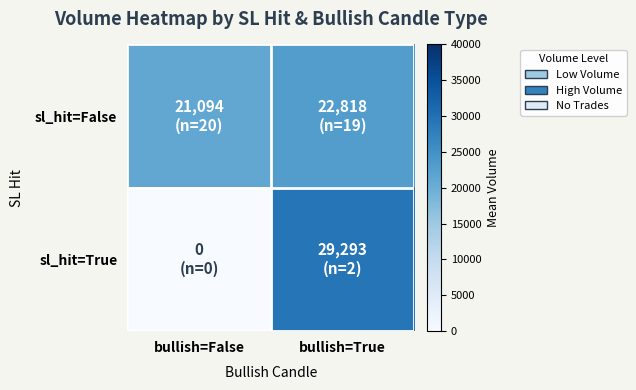

Which series has the largest total across all categories?

sl_hit=False